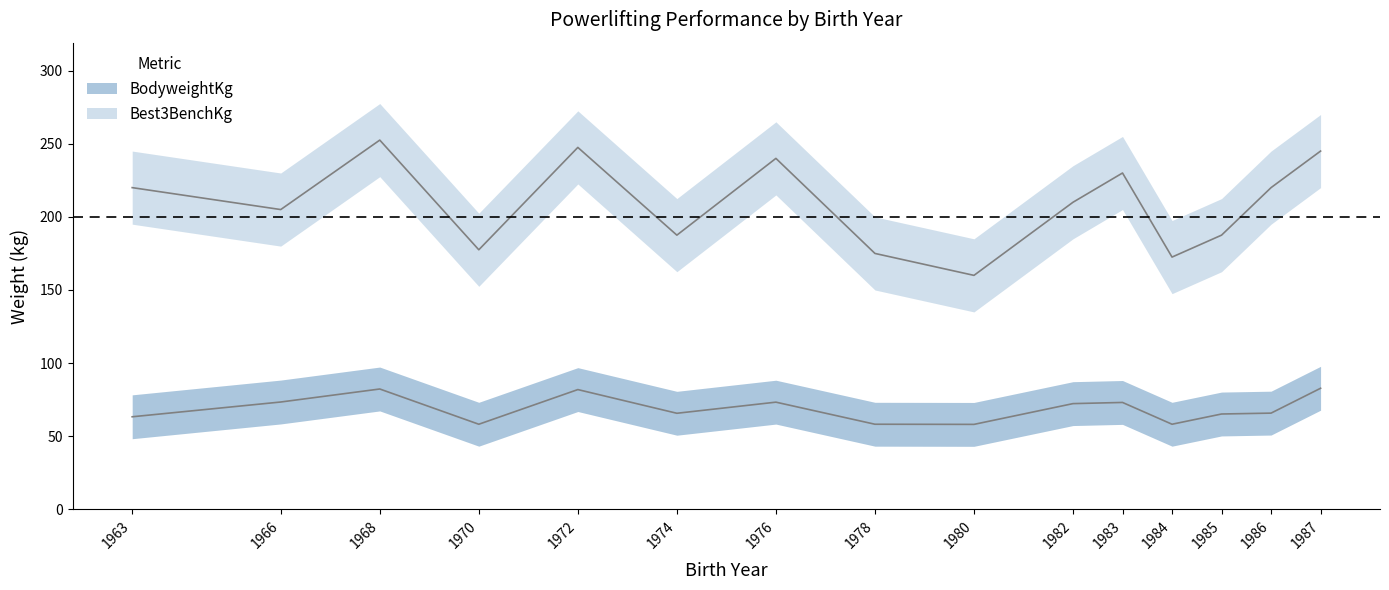

Which series has the largest total across all categories?

Best3BenchKg